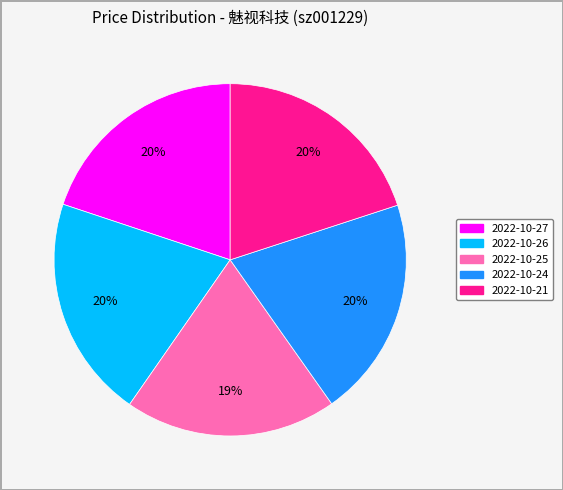

To the nearest percent, what is the average slice percentage?

20%